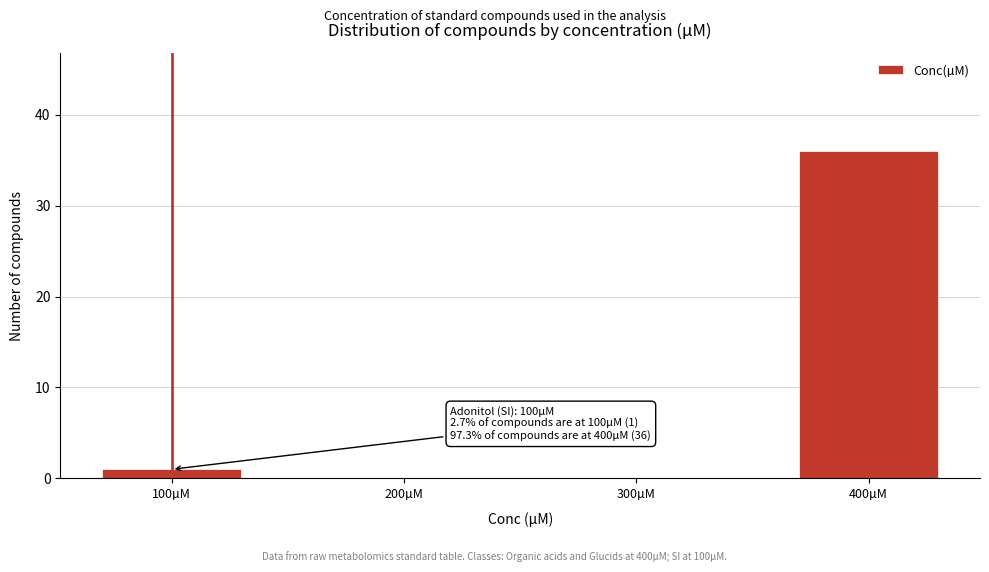

Reading right to left, transcribe all the data shown in this chart.

400µM=36	300µM=0	200µM=0	100µM=1